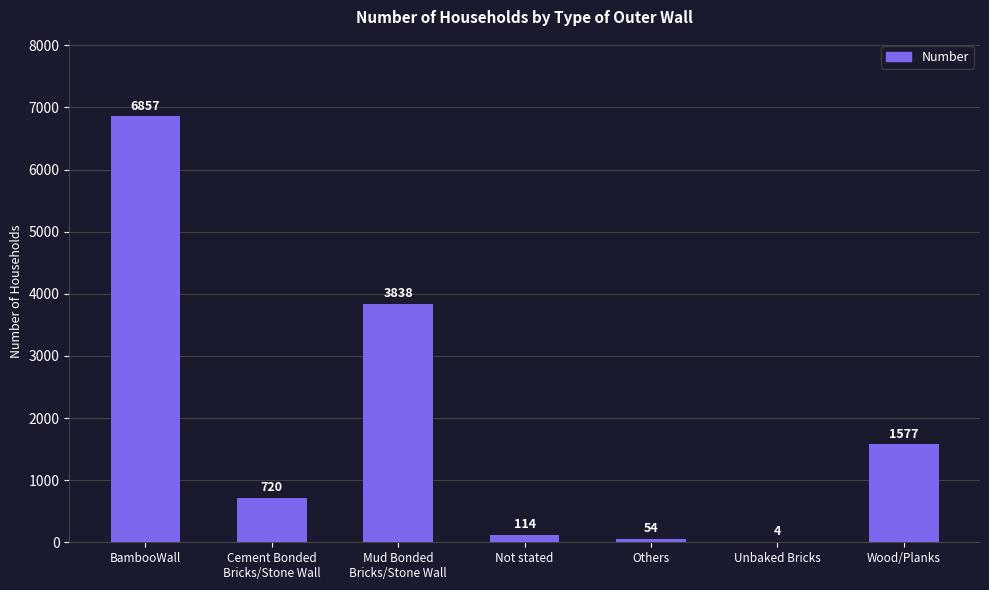

What is the sum of the values at BambooWall and Not stated?

6971